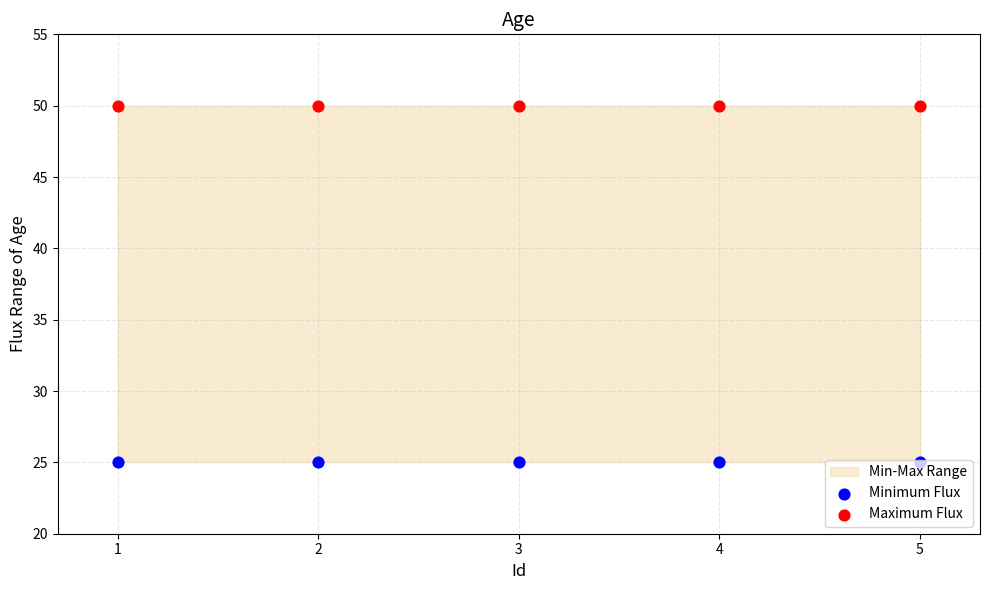

Which series has the largest total across all categories?

Maximum Flux